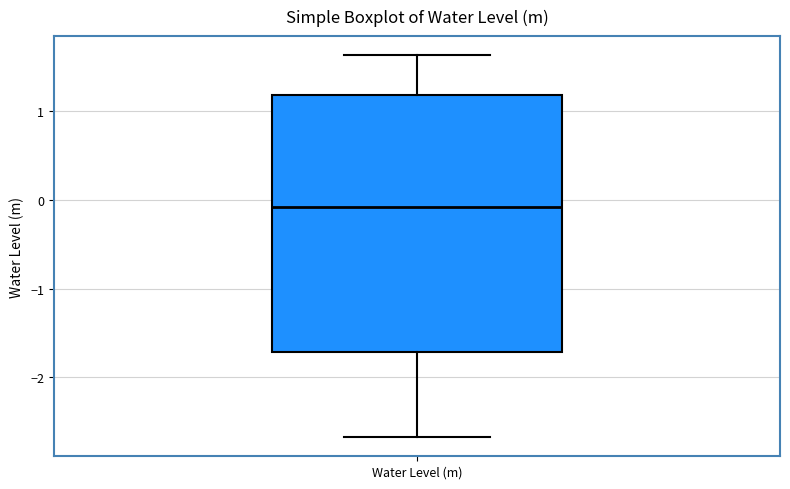

Where is the lower edge of the box for Water Level (m) on the y-axis? The values are not printed on the chart, so give them approximately, as read against the axis.

-1.7